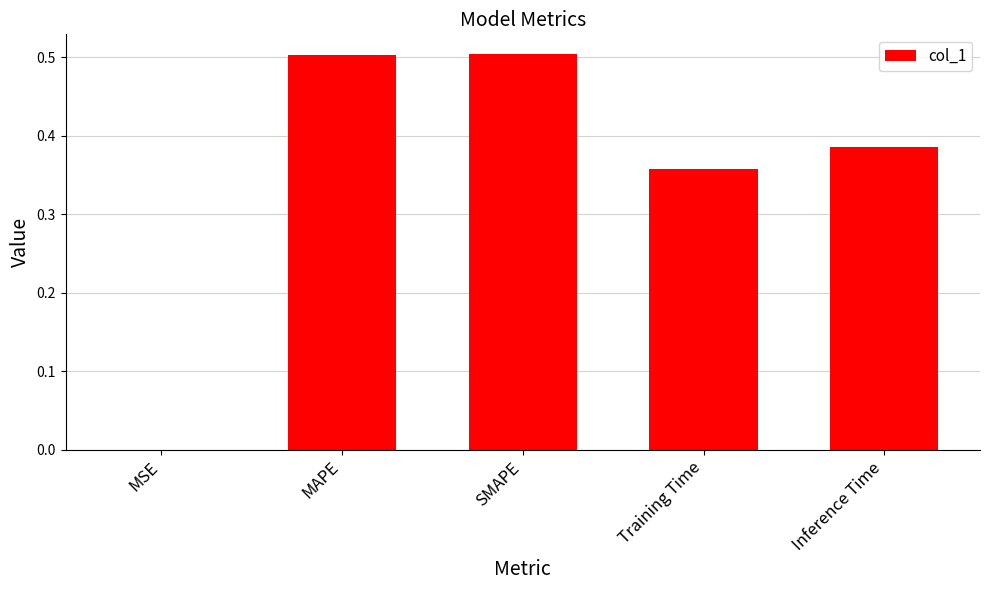

Between MAPE and Training Time, which is larger?

MAPE